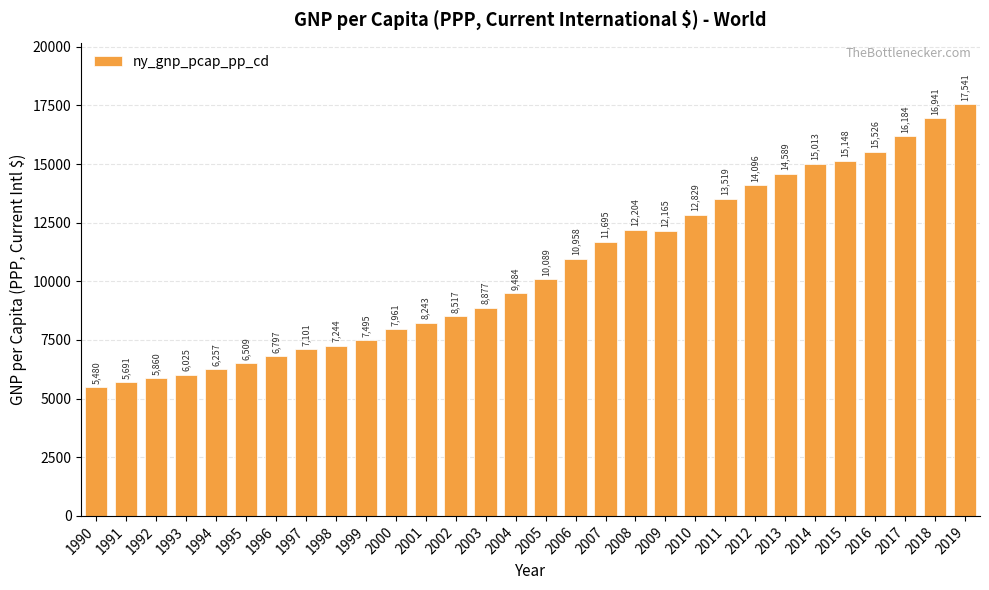

What is the maximum value shown in the chart?

17541.1